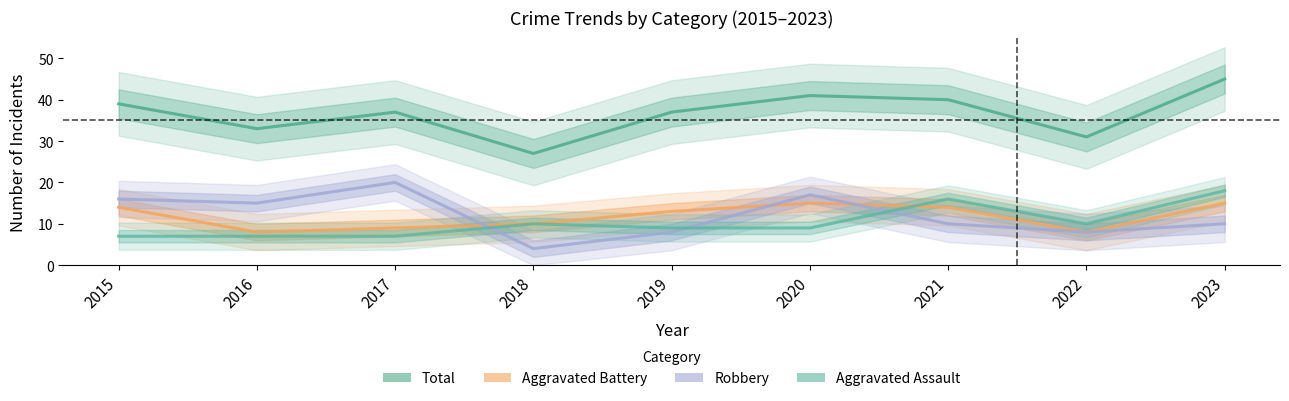

How many categories are shown in the chart?

9